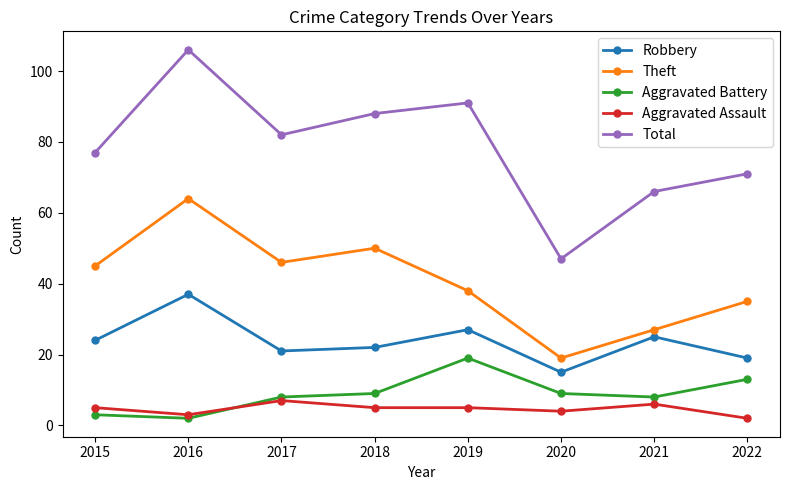

Rank the series by their maximum value, from lowest to highest.

Aggravated Assault, Aggravated Battery, Robbery, Theft, Total